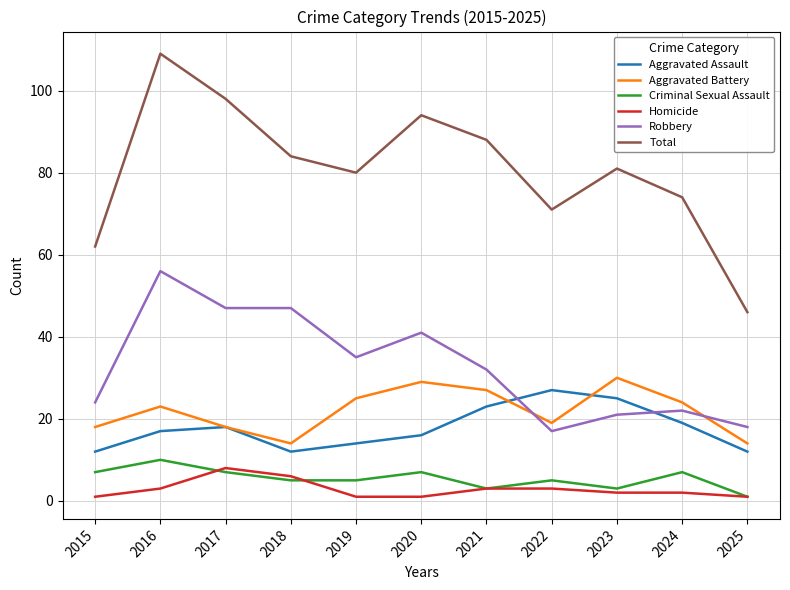

What is the difference between the maximum and minimum values in the Aggravated Battery series?

16